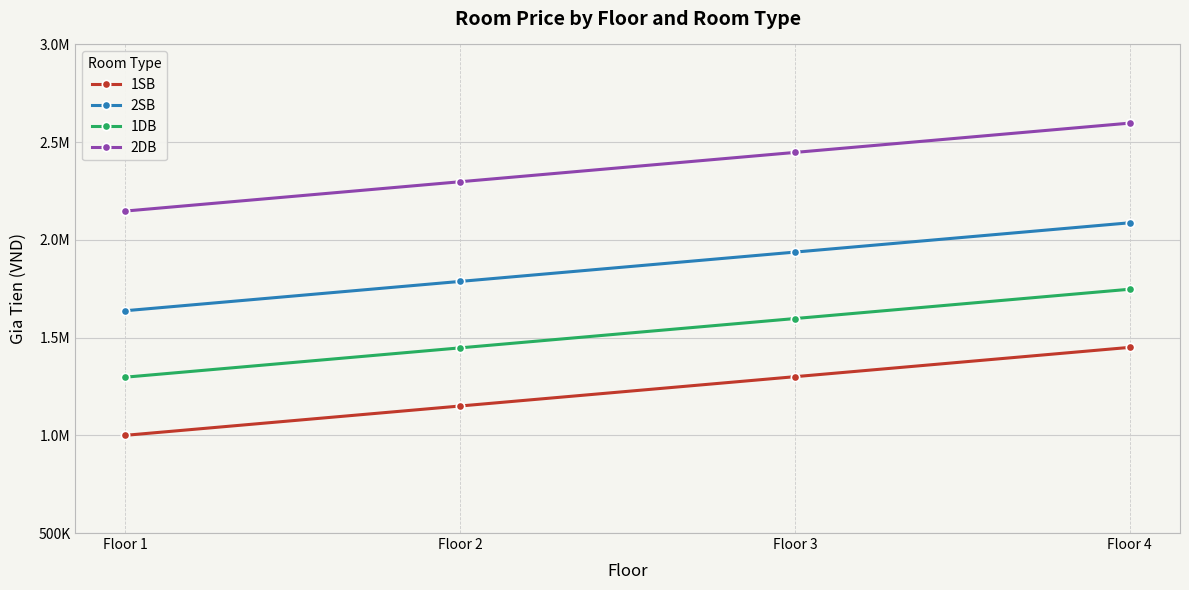

Is this an area chart (filled region under the line)?

No